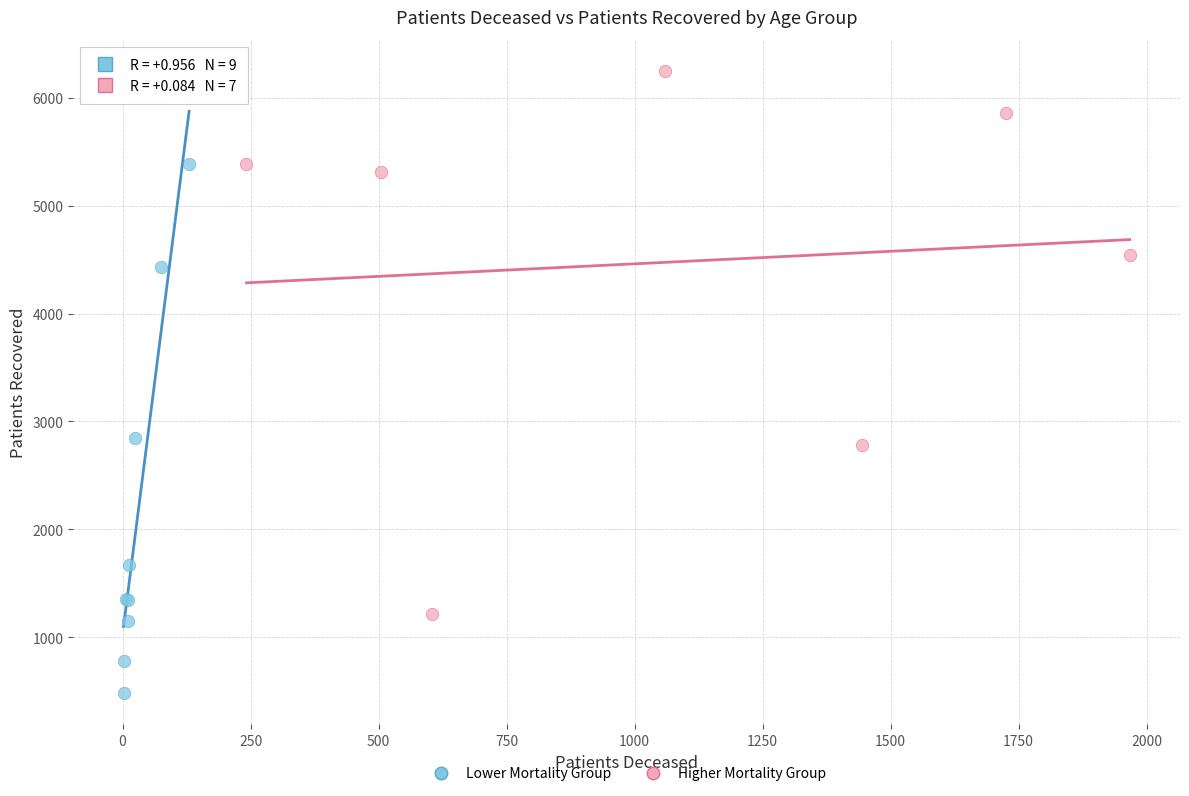

Which series contains the highest Y value?

Higher Mortality Group